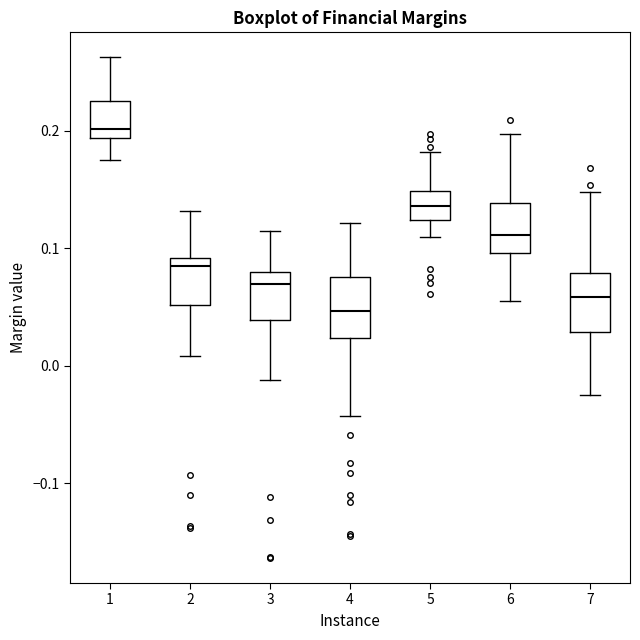

Where does the lower whisker of the box at x = 4 end on the y-axis? The values are not printed on the chart, so give them approximately, as read against the axis.

-0.04